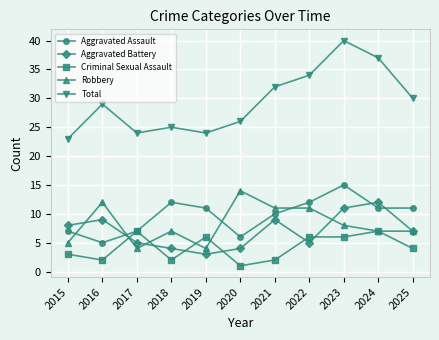

Is it true that Aggravated Battery equals 14 at 2021?

False